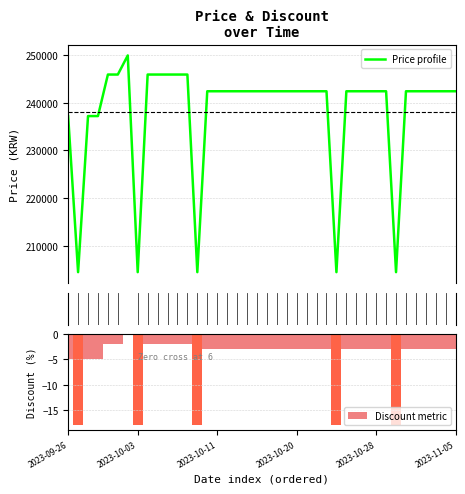

What is the smallest value displayed?

-18